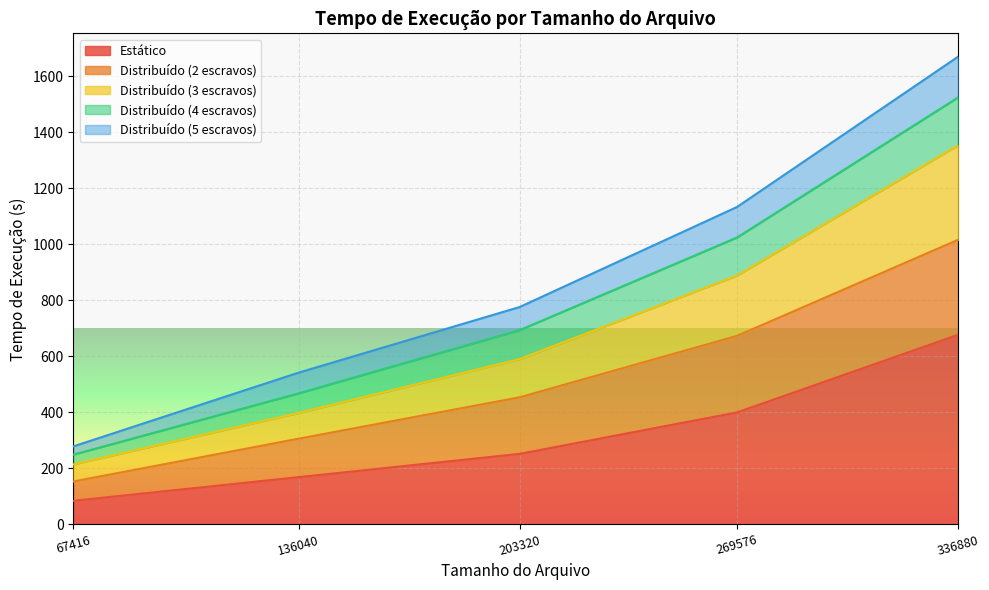

Between 269576 and 336880, which is larger?

336880